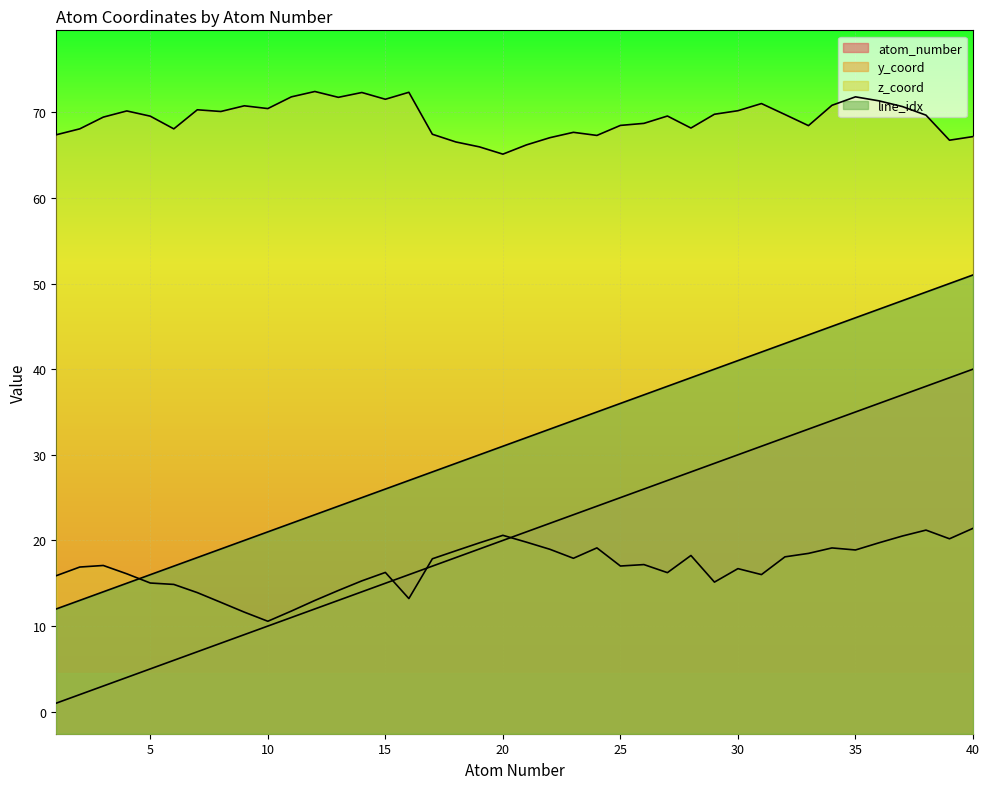

Where does the z_coord series first go above 69?

3